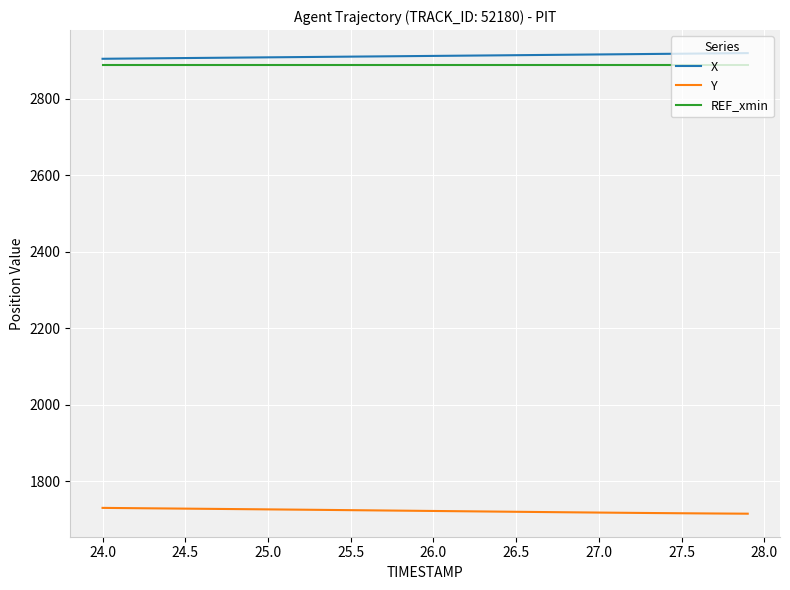

True or false: X and Y cross at least once.

False